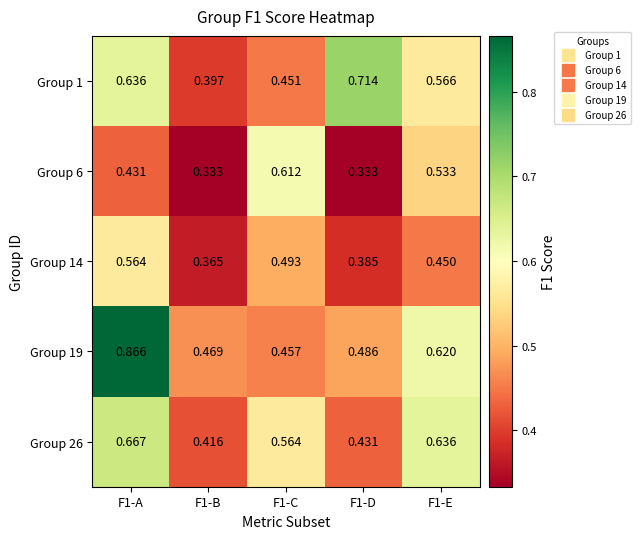

Is the value of Group 1 at F1-C greater than the value of Group 19 at F1-C?

No